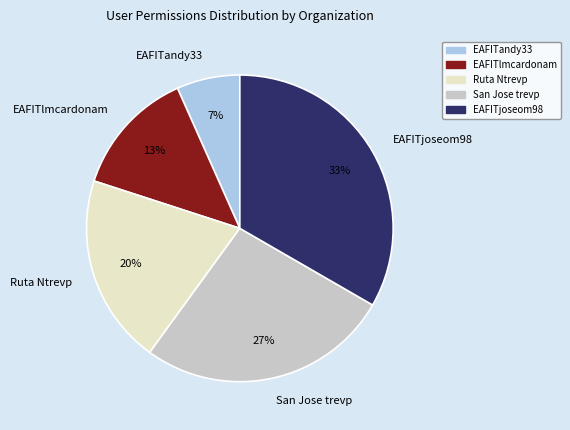

To the nearest percent, what is the average slice percentage?

20%